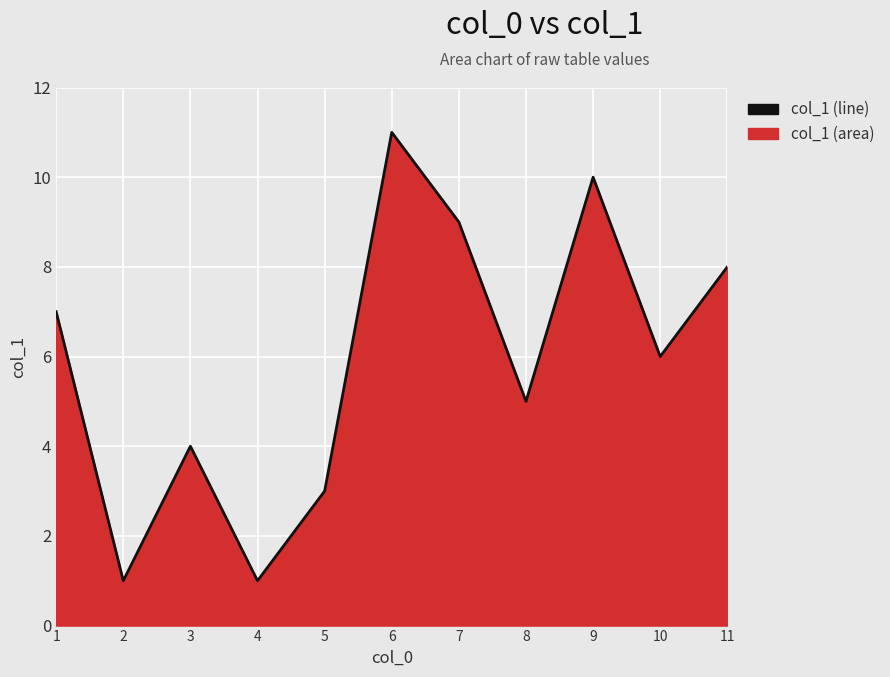

Which category has the highest value across all series?

6